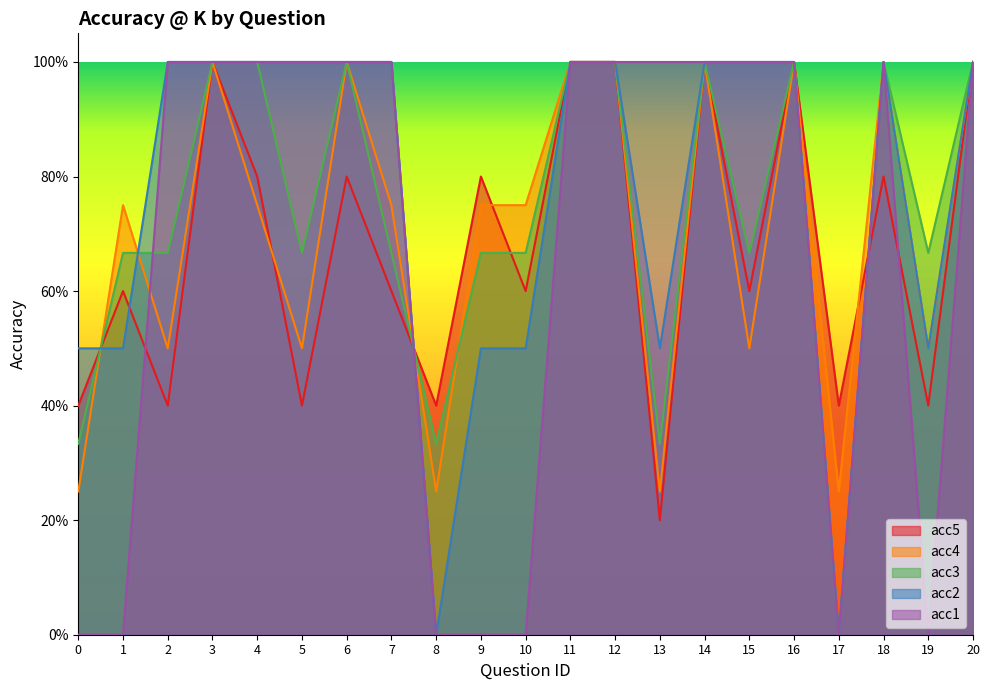

What is the value of the acc2 point at the 13th from the left?

1.0